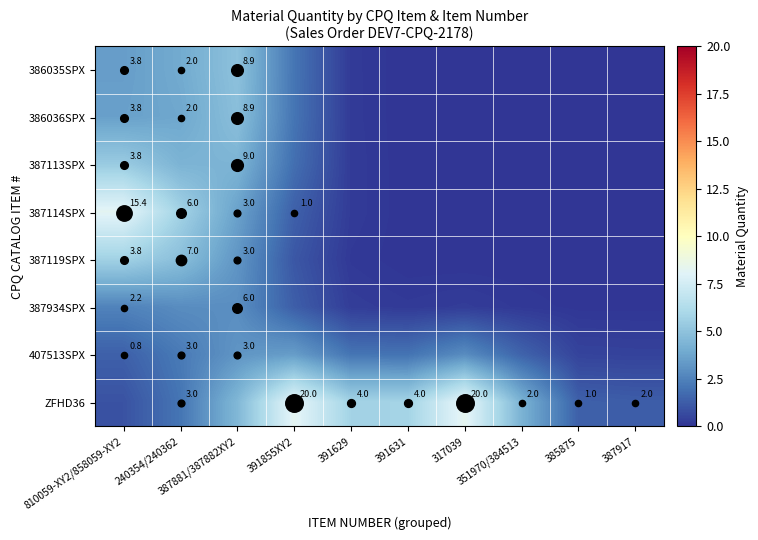

True or false: 387114SPX has a value of 13.6 at 810059-XY2/858059-XY2.

False